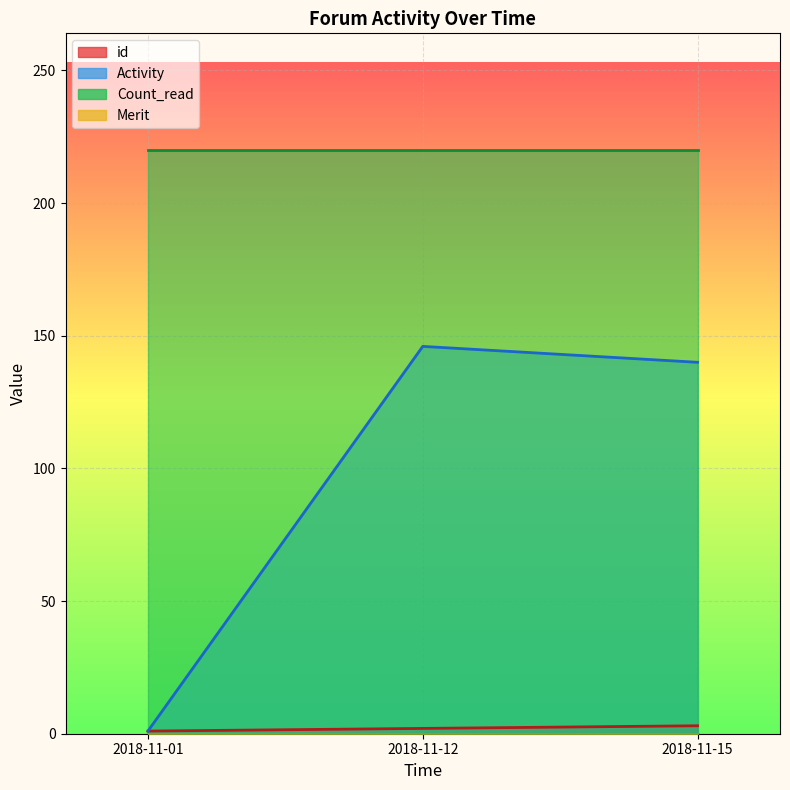

True or false: Activity has a value of 0 at 2018-11-01.

False